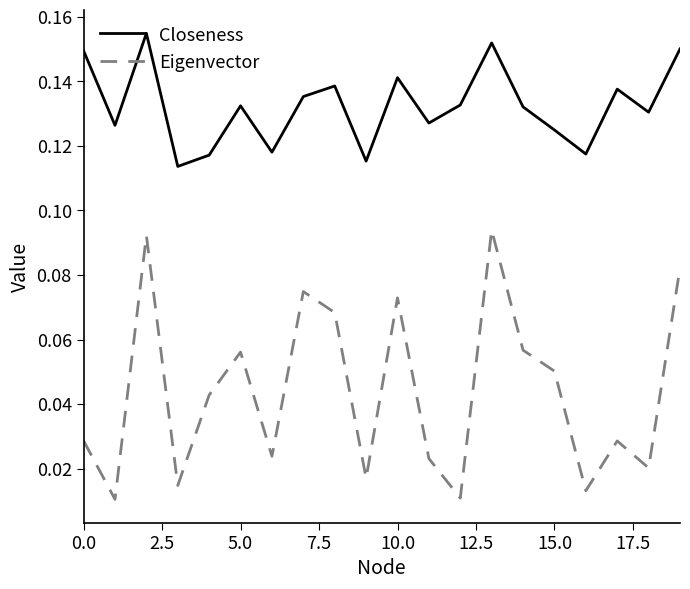

True or false: Closeness and Eigenvector intersect in this chart.

False